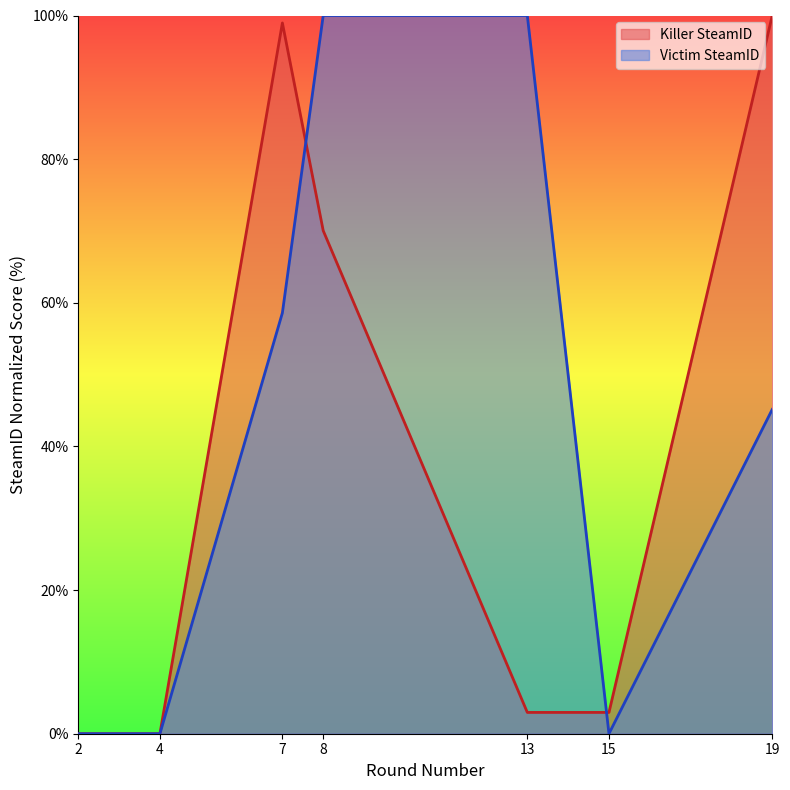

At 15, list the series in order from largest to smallest.

Killer SteamID, Victim SteamID